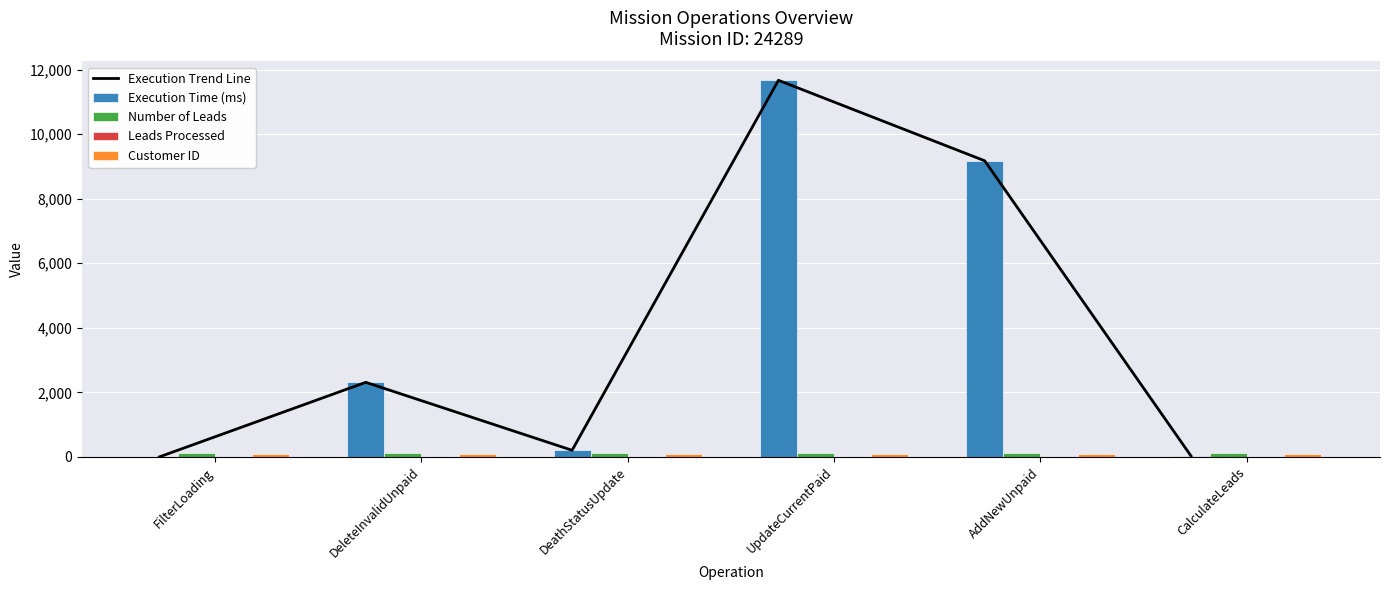

Where is Customer ID nearest to the value 0?

FilterLoading